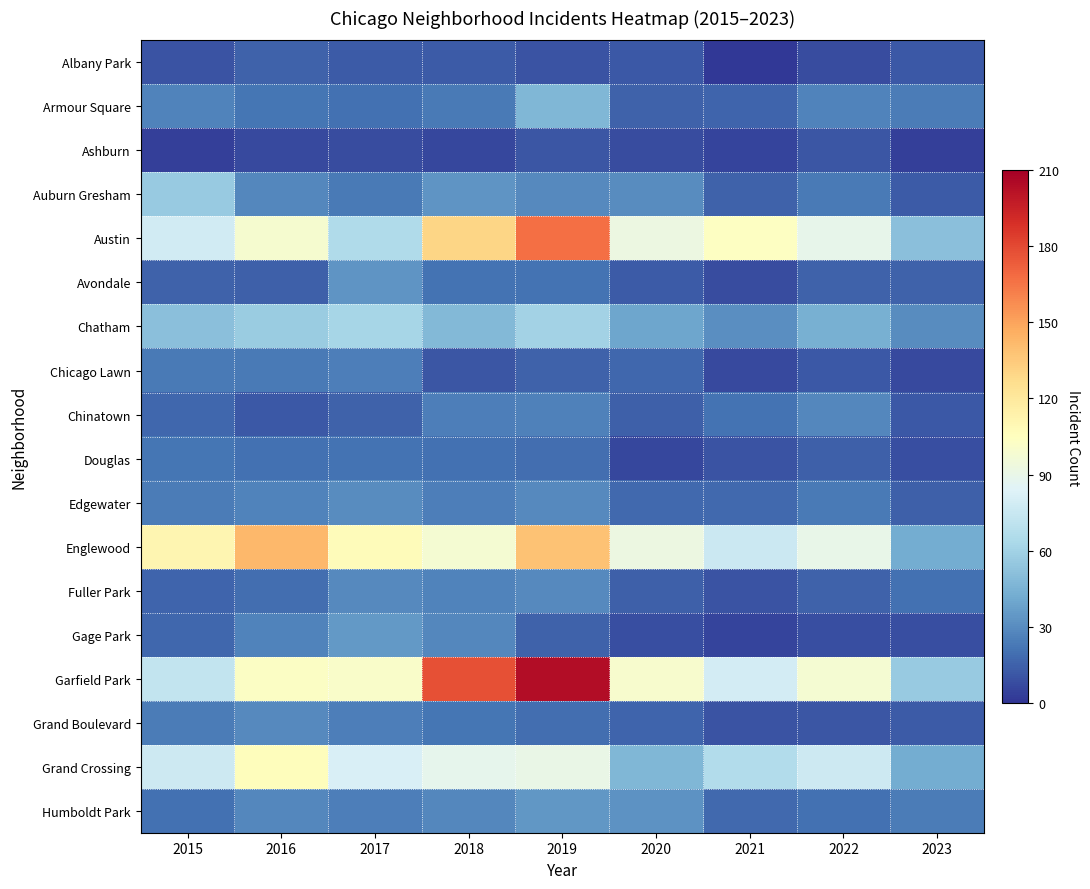

Reading right to left, transcribe all the data shown in this chart.

Albany Park: 2023=12	2022=8	2021=1	2020=12	2019=10	2018=13	2017=13	2016=15	2015=10
Armour Square: 2023=24	2022=27	2021=16	2020=15	2019=47	2018=23	2017=20	2016=22	2015=27
Ashburn: 2023=4	2022=11	2021=5	2020=8	2019=11	2018=6	2017=8	2016=7	2015=4
Auburn Gresham: 2023=13	2022=23	2021=15	2020=30	2019=29	2018=33	2017=23	2016=28	2015=56
Austin: 2023=51	2022=89	2021=104	2020=92	2019=167	2018=130	2017=65	2016=99	2015=78
Avondale: 2023=15	2022=15	2021=8	2020=13	2019=21	2018=21	2017=33	2016=14	2015=15
Chatham: 2023=30	2022=44	2021=31	2020=40	2019=60	2018=48	2017=62	2016=57	2015=51
Chicago Lawn: 2023=7	2022=12	2021=7	2020=17	2019=15	2018=11	2017=25	2016=23	2015=23
Chinatown: 2023=12	2022=28	2021=21	2020=14	2019=26	2018=25	2017=15	2016=12	2015=17
Douglas: 2023=9	2022=14	2021=10	2020=6	2019=19	2018=20	2017=21	2016=20	2015=22
Edgewater: 2023=14	2022=23	2021=18	2020=18	2019=29	2018=25	2017=30	2016=27	2015=24
Englewood: 2023=42	2022=90	2021=76	2020=92	2019=138	2018=98	2017=107	2016=142	2015=111
Fuller Park: 2023=20	2022=15	2021=10	2020=14	2019=29	2018=27	2017=29	2016=19	2015=16
Gage Park: 2023=9	2022=9	2021=5	2020=9	2019=15	2018=28	2017=35	2016=27	2015=17
Garfield Park: 2023=56	2022=98	2021=79	2020=100	2019=204	2018=178	2017=101	2016=103	2015=73
Grand Boulevard: 2023=13	2022=11	2021=10	2020=16	2019=19	2018=22	2017=25	2016=29	2015=24
Grand Crossing: 2023=42	2022=77	2021=66	2020=47	2019=91	2018=88	2017=82	2016=106	2015=77
Humboldt Park: 2023=24	2022=20	2021=18	2020=32	2019=34	2018=28	2017=25	2016=28	2015=20